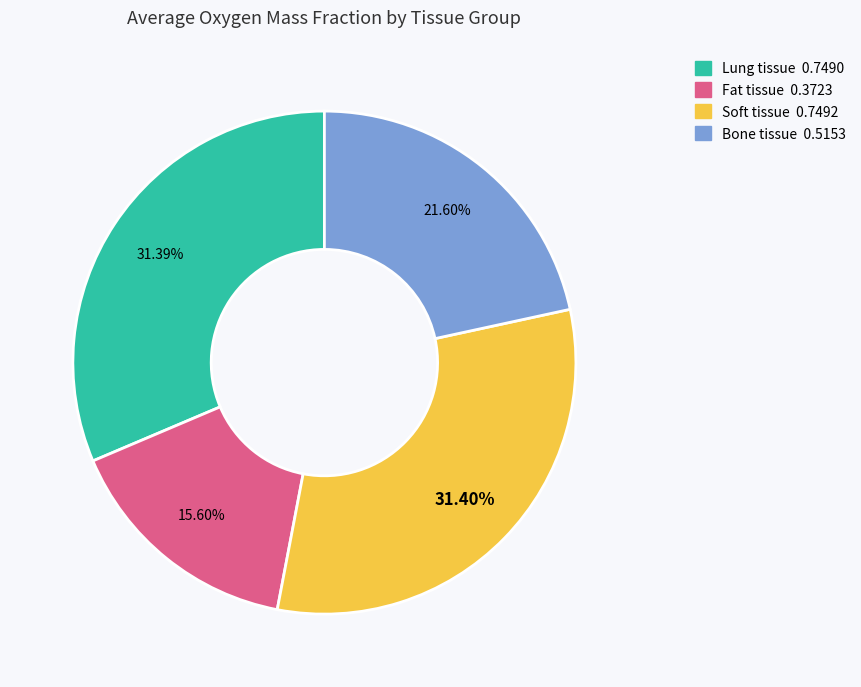

To the nearest percent, what portion does Soft tissue represent?

31%